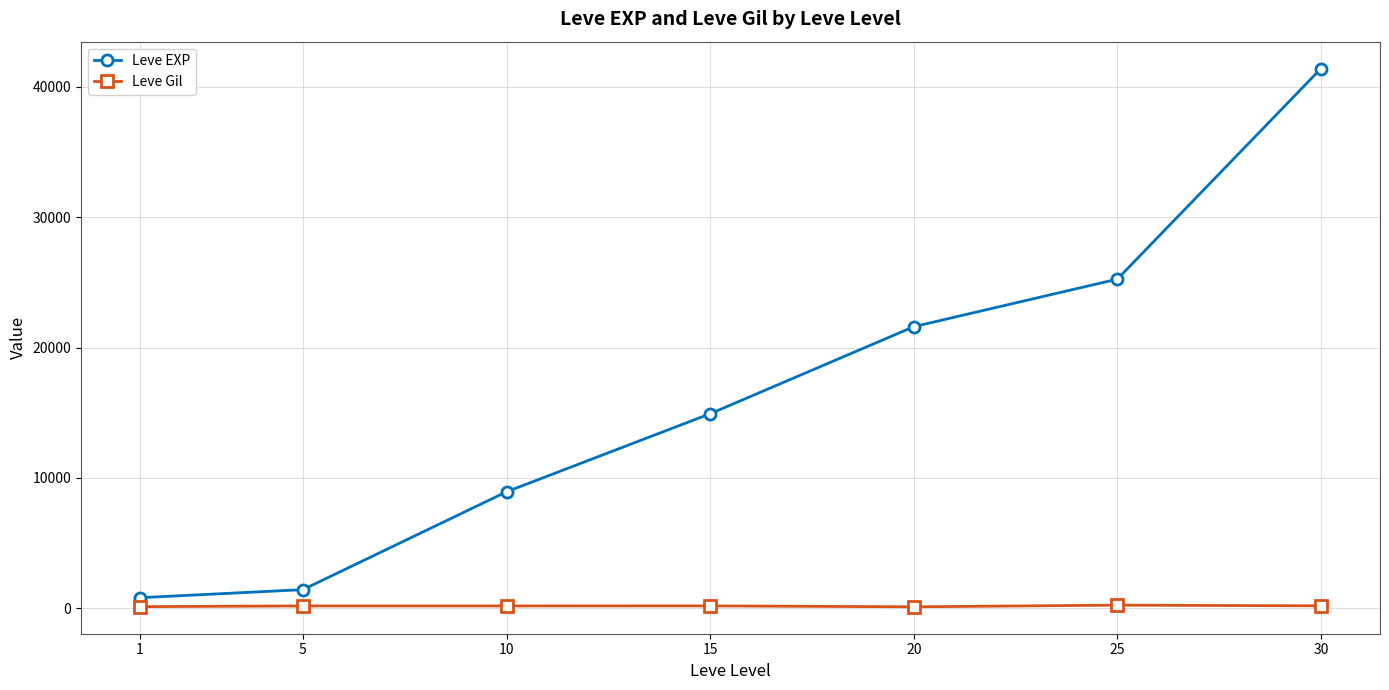

At which category is the sum across all series the highest?

30